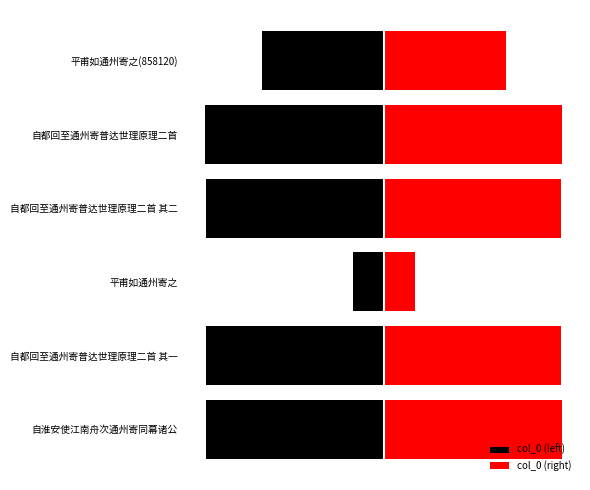

Reading right to left, transcribe all the data shown in this chart.

col_0 (left): -429060.0	-626508.0	-623034.0	-108117.0	-623033.5	-624344.0
col_0 (right): 429060.0	626508.0	623034.0	108117.0	623033.5	624344.0